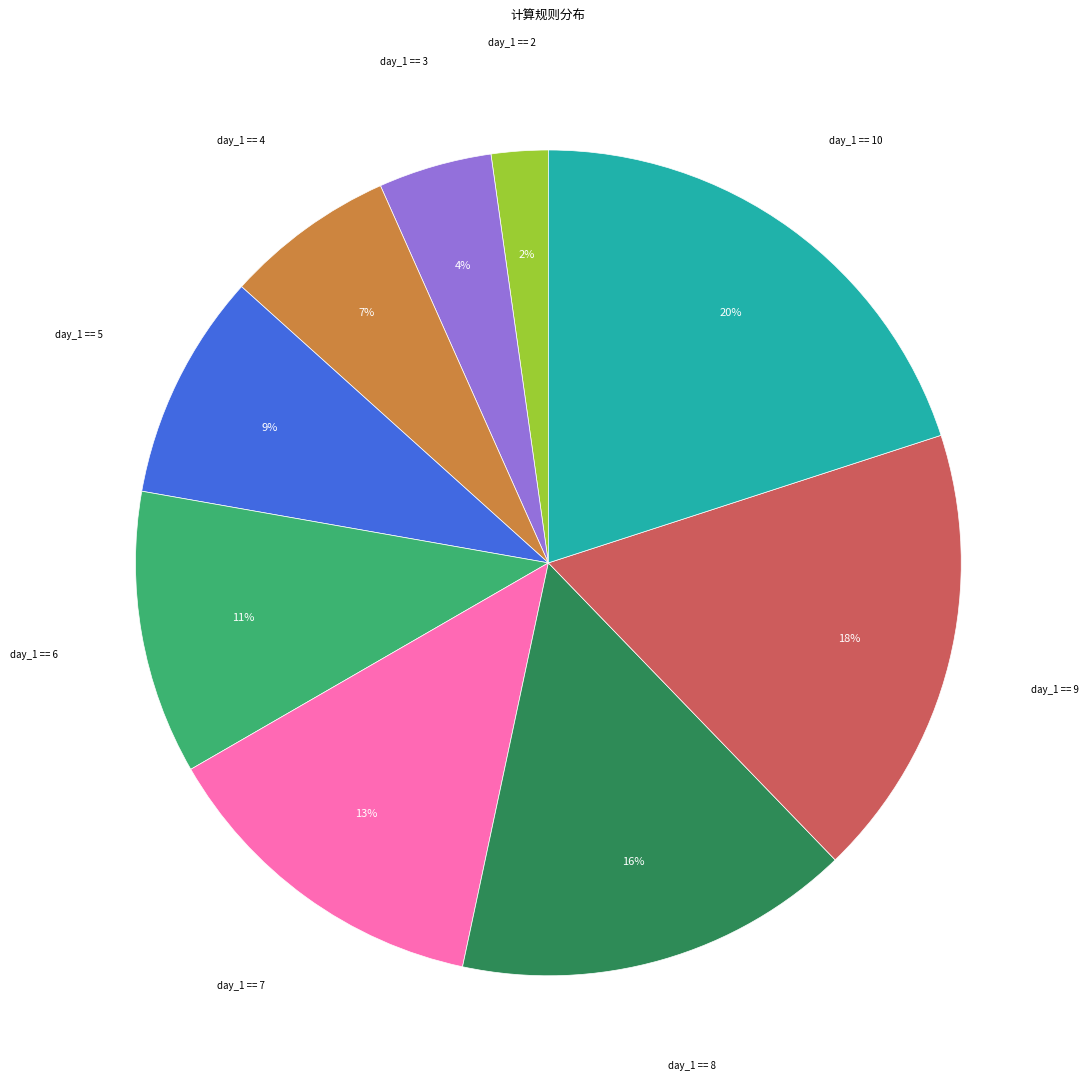

The day_1 == 6 slice represents 20% of the pie. True or false?

False